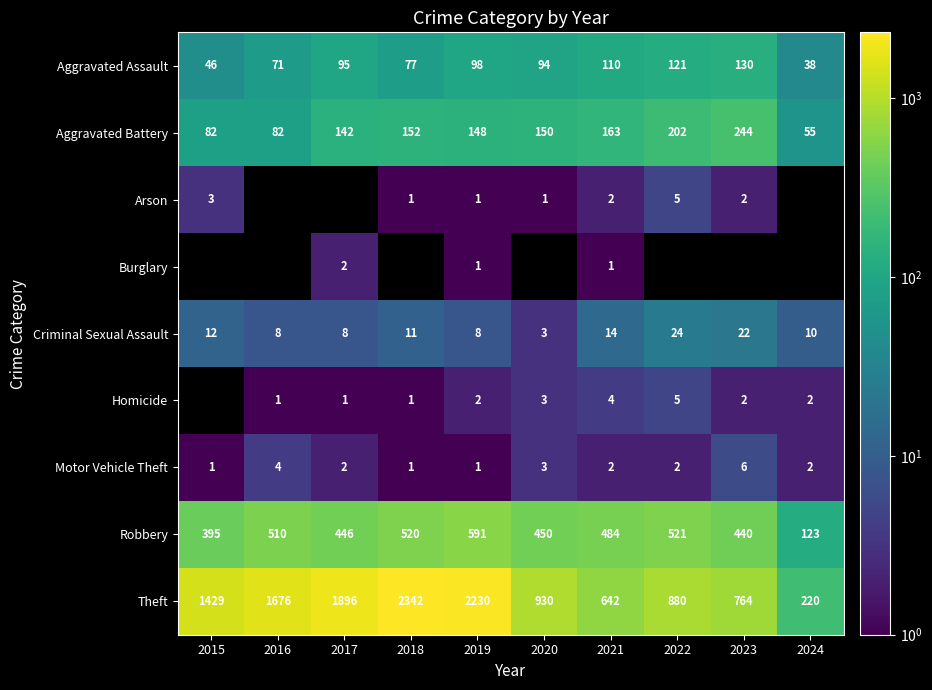

True or false: Arson has a value of 1.0 at 2019.

True